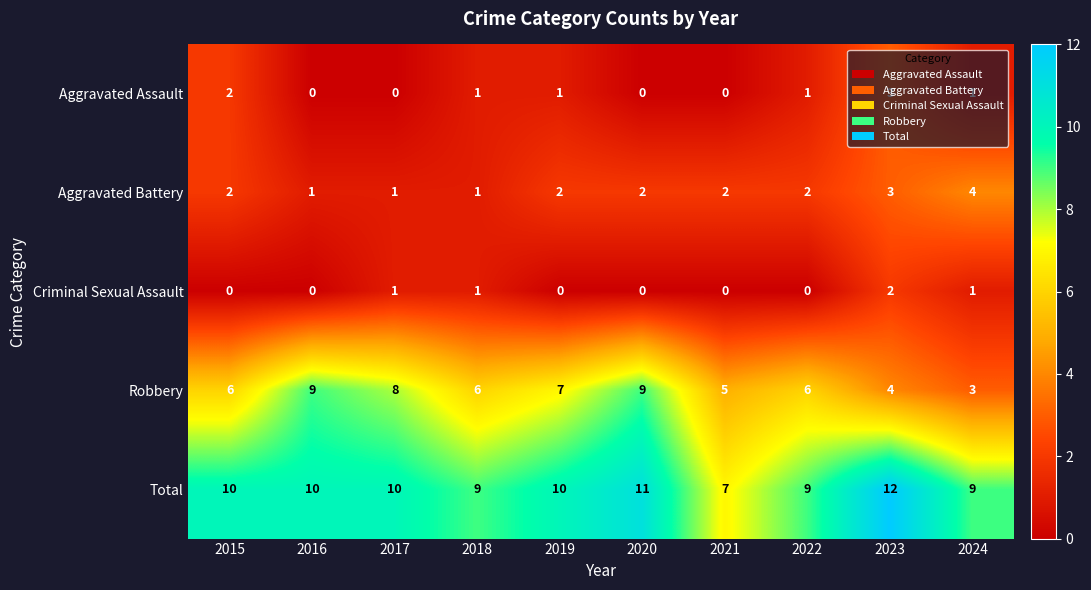

Is it true that Criminal Sexual Assault equals 0 at 2019?

True